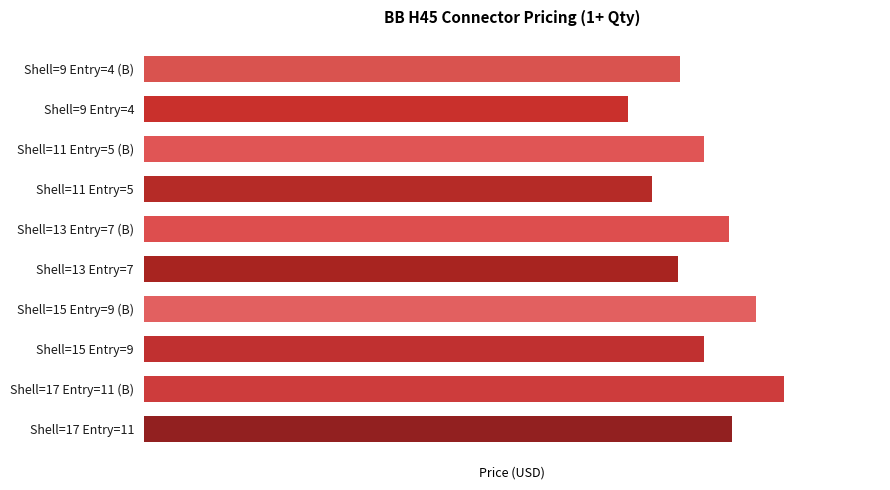

Are the bars horizontal?

Yes